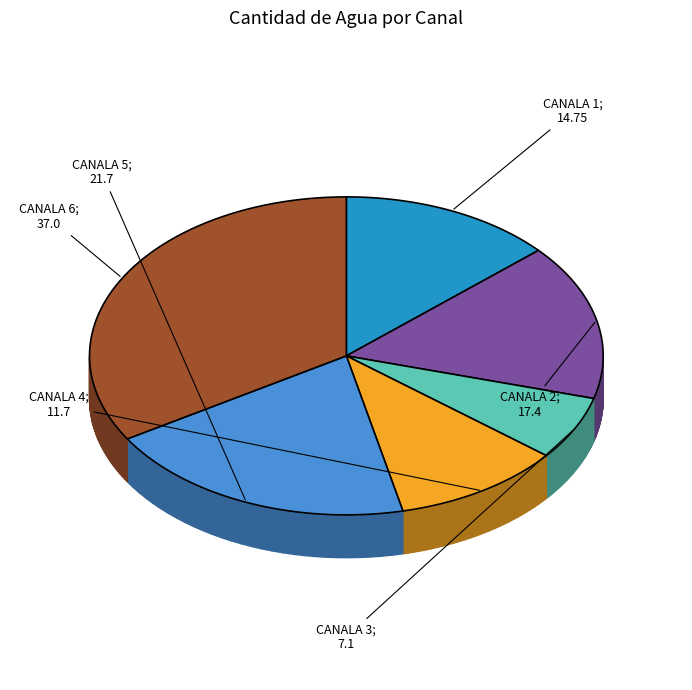

True or false: CANALA 3 accounts for 21% of the total.

False